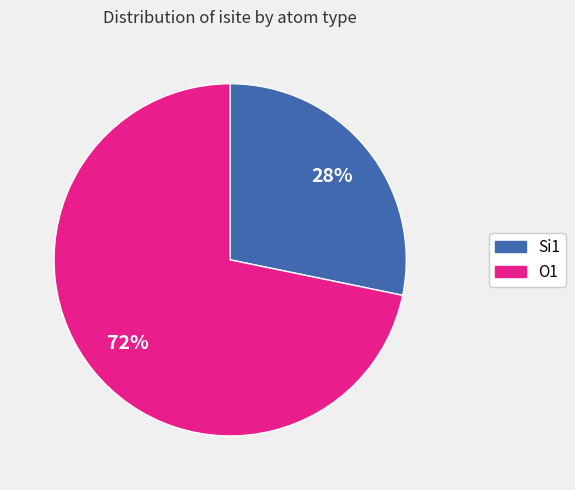

How many slices are in this pie chart?

2